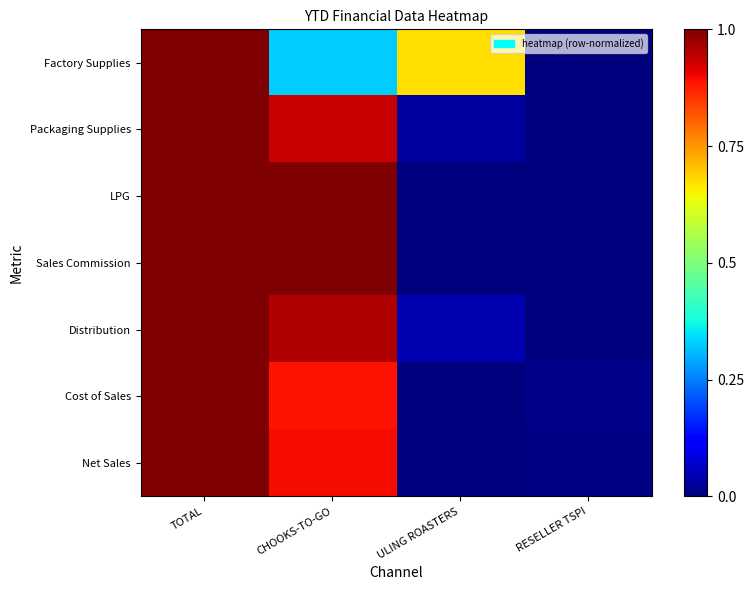

Reading left to right, list all the values displayed in this chart.

Factory Supplies: TOTAL=1.0	CHOOKS-TO-GO=0.3	ULING ROASTERS=0.7	RESELLER TSPI=0.0
Packaging Supplies: TOTAL=1.0	CHOOKS-TO-GO=0.9	ULING ROASTERS=0.0	RESELLER TSPI=0.0
LPG: TOTAL=1.0	CHOOKS-TO-GO=1.0	ULING ROASTERS=0.0	RESELLER TSPI=0.0
Sales Commission: TOTAL=1.0	CHOOKS-TO-GO=1.0	ULING ROASTERS=0.0	RESELLER TSPI=0.0
Distribution: TOTAL=1.0	CHOOKS-TO-GO=1.0	ULING ROASTERS=0.0	RESELLER TSPI=0.0
Cost of Sales: TOTAL=1.0	CHOOKS-TO-GO=0.9	ULING ROASTERS=0.0	RESELLER TSPI=0.0
Net Sales: TOTAL=1.0	CHOOKS-TO-GO=0.9	ULING ROASTERS=0.0	RESELLER TSPI=0.0